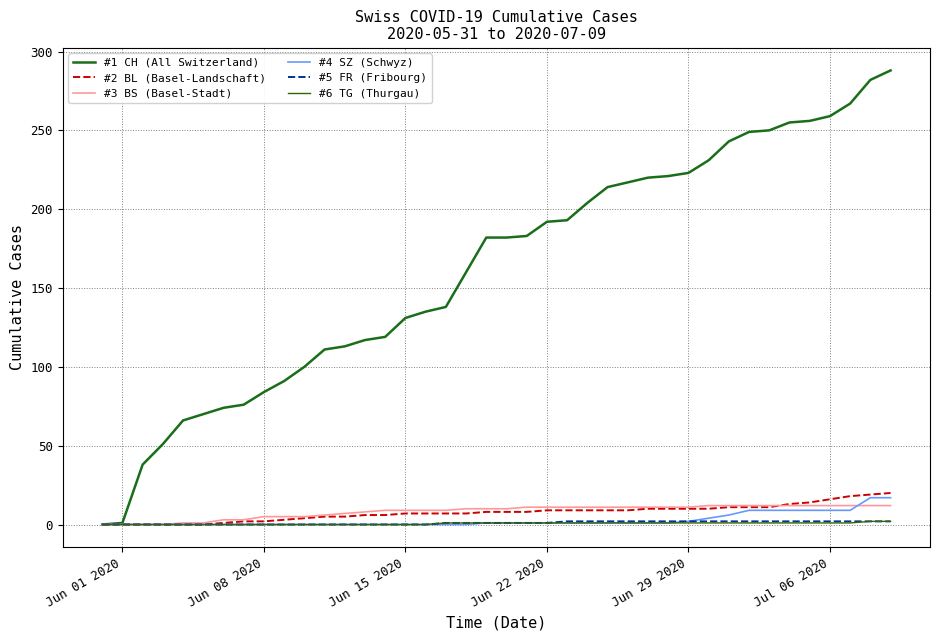

How many lines are shown in the chart?

6